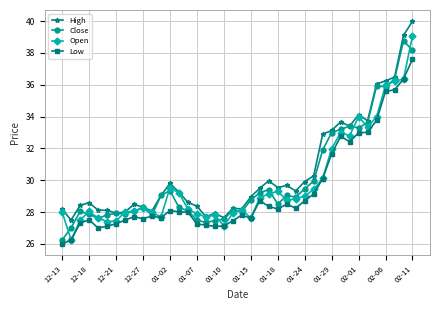

Which series has the largest range (max minus min)?

Open